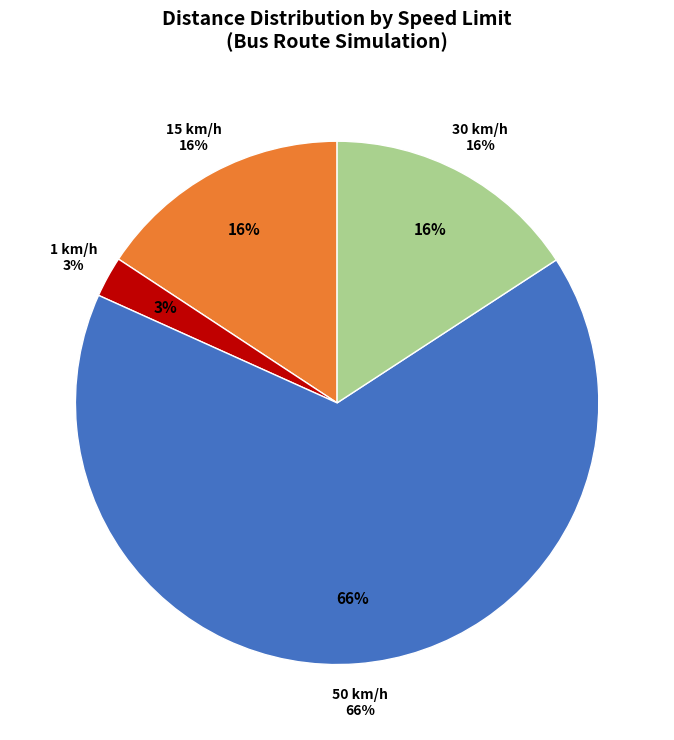

Does 15 km/h represent more than half of the total?

No